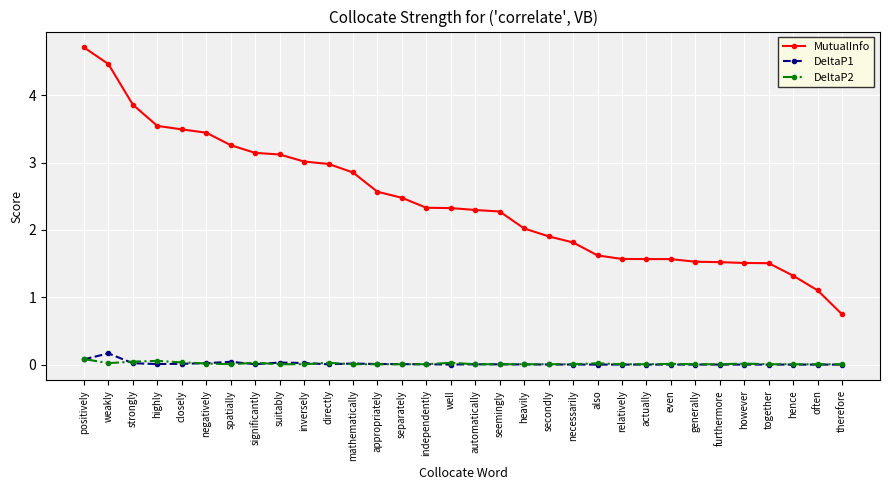

How many series are shown in this chart?

3